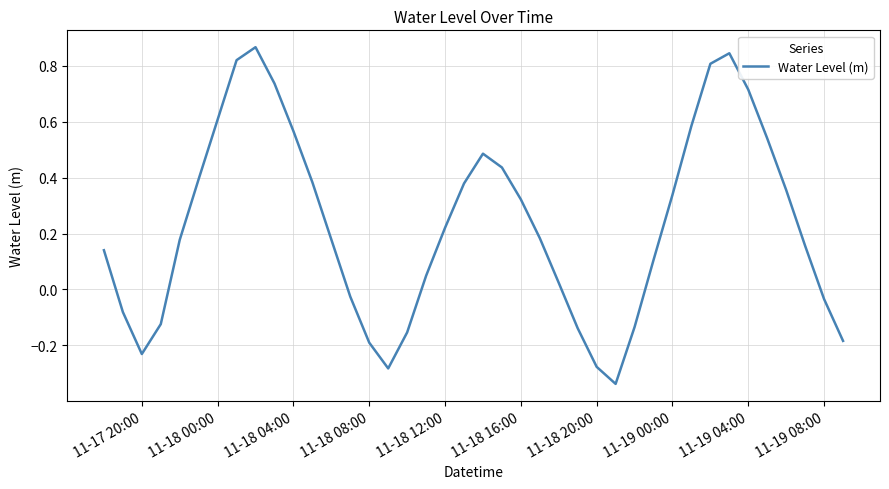

Does the chart display data point markers on the line(s)?

No